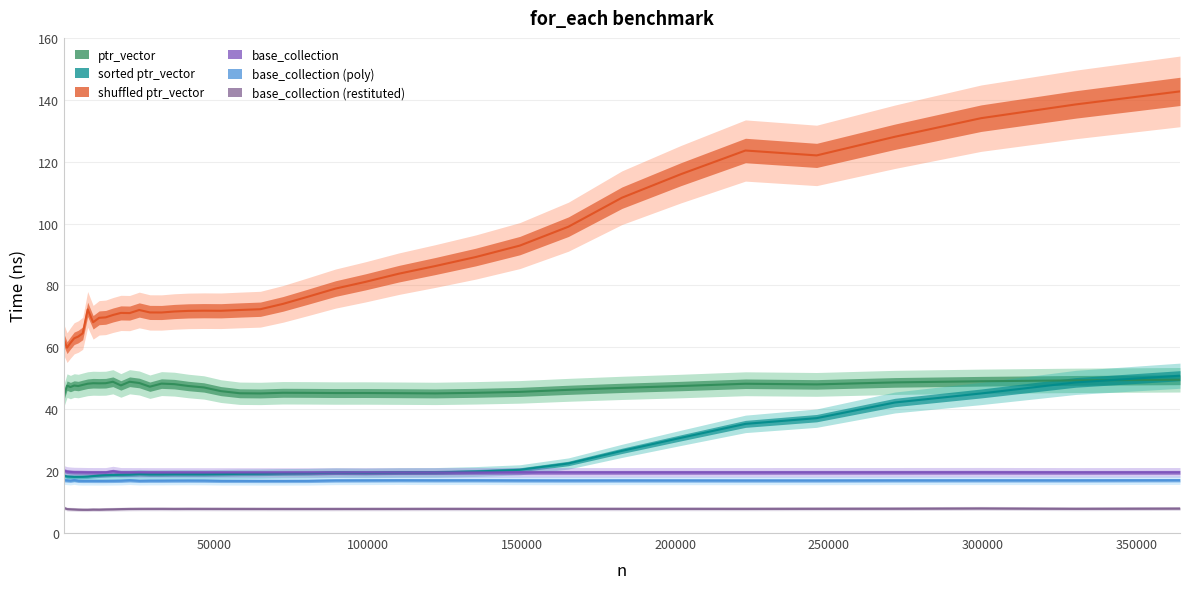

Between 3100 and 364260, which series saw the biggest shift?

shuffled ptr_vector